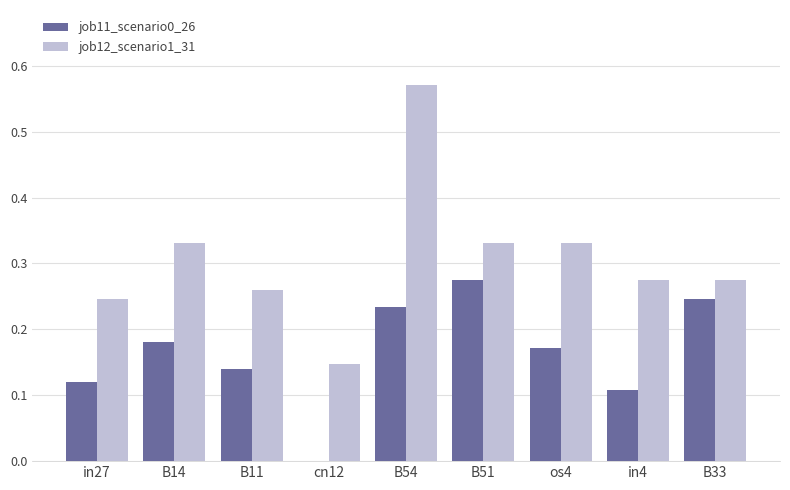

Is it true that job12_scenario1_31 equals 0.1 at in4?

False